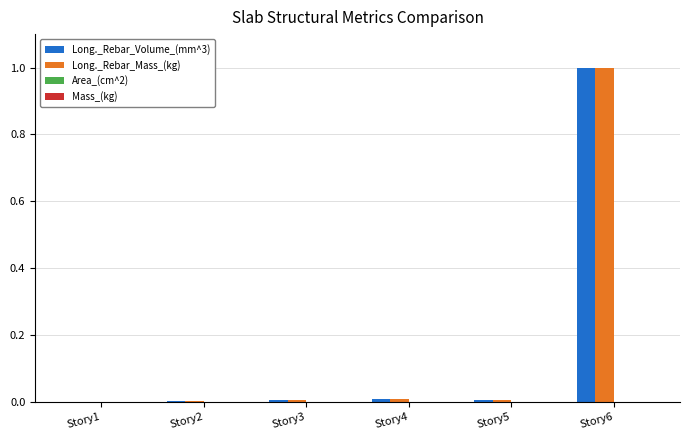

What is the total value across all series at Story6?

2.0